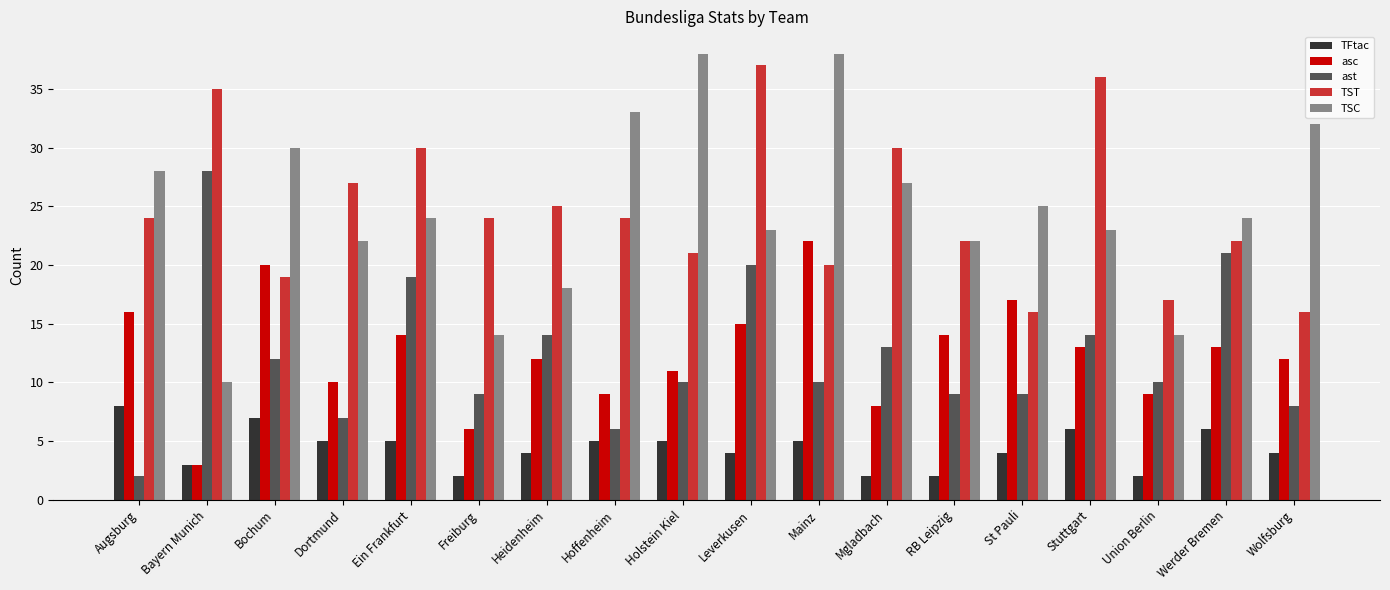

What is the sum of the TSC values at RB Leipzig and Heidenheim?

40